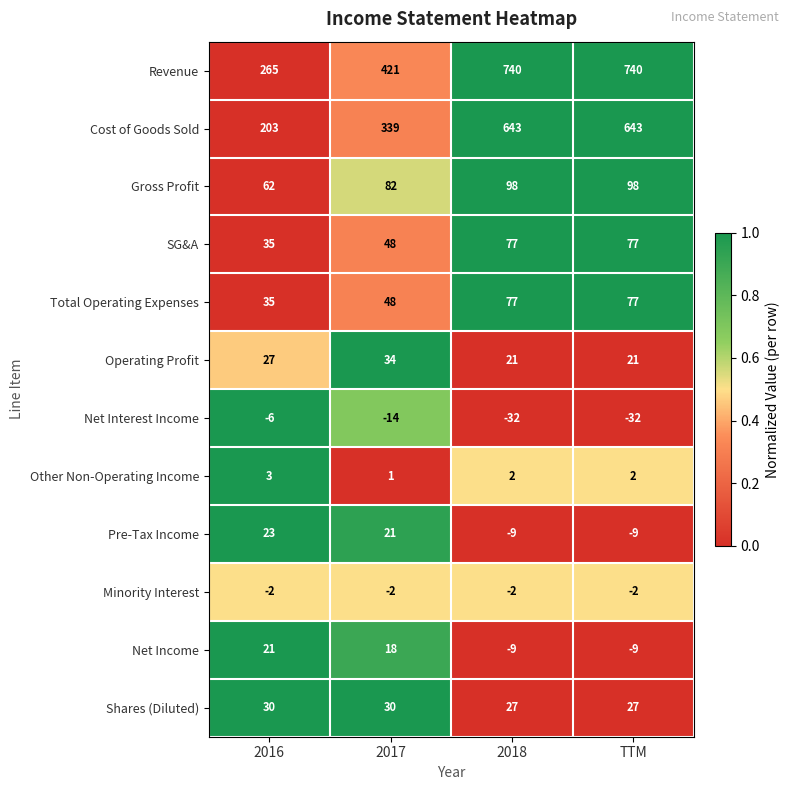

Which series has the largest total across all categories?

Revenue